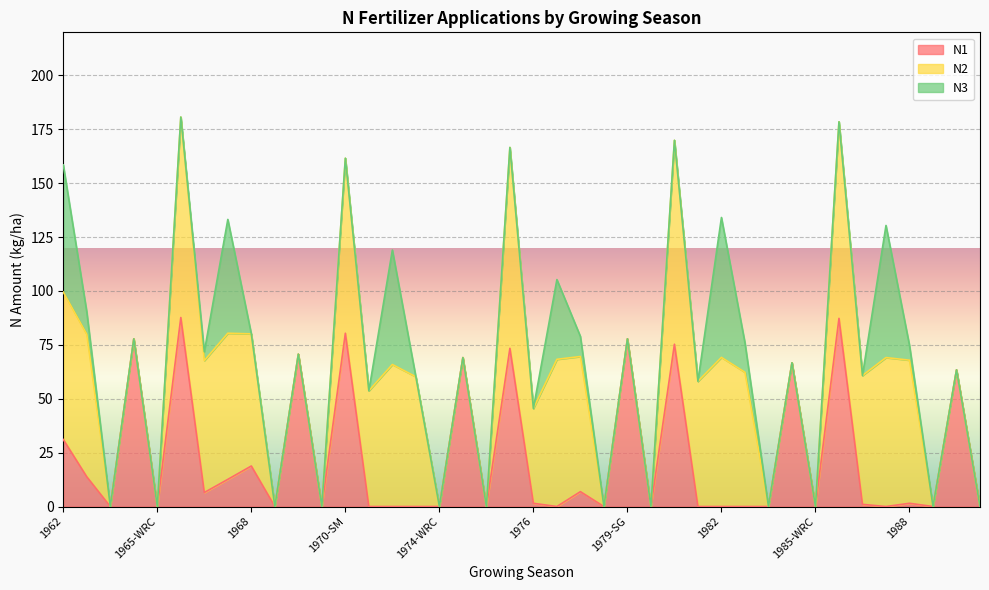

List the series in order of their peak value, highest first.

N2, N1, N3